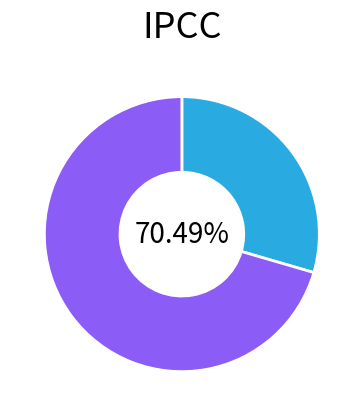

Is there a majority slice in this chart?

Yes